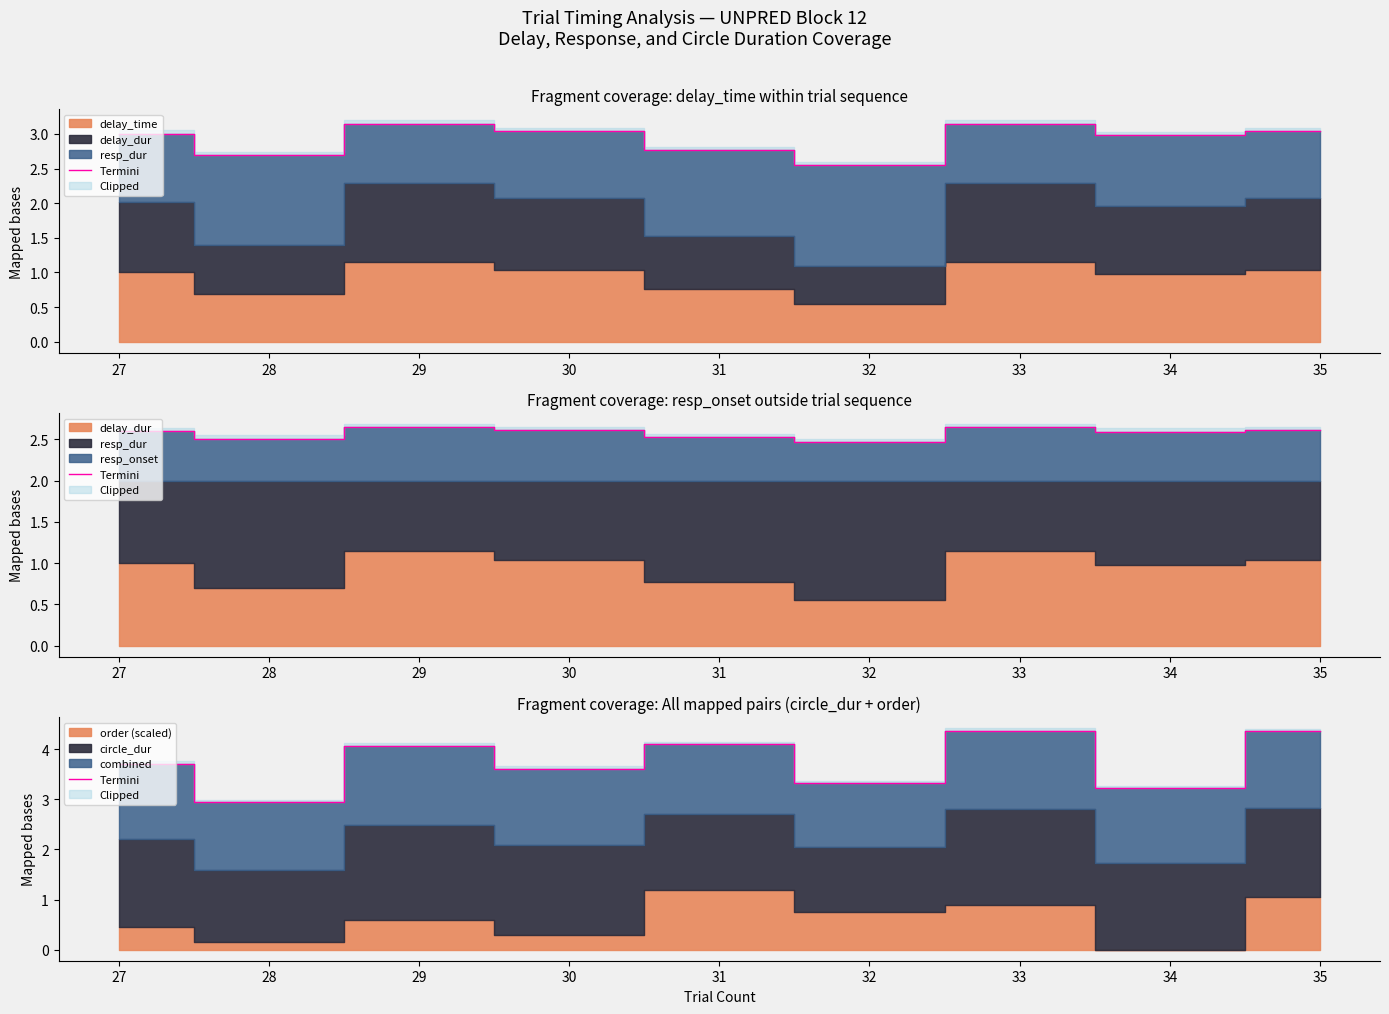

What is the approximate value at 35?

4.4